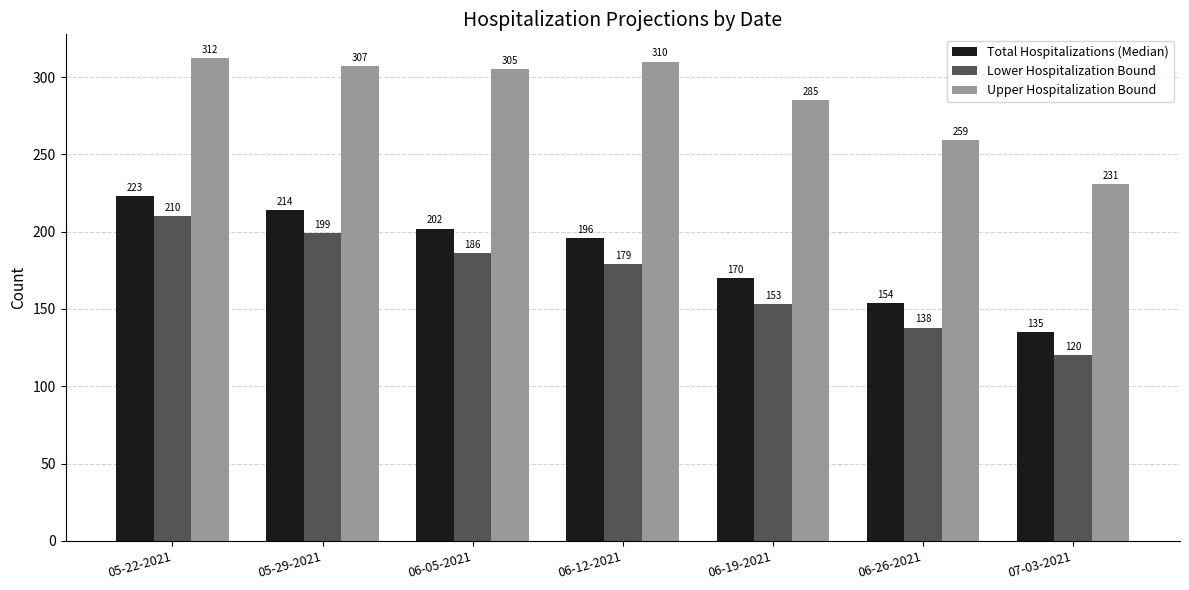

What value does the Upper Hospitalization Bound series have at 05-29-2021?

307